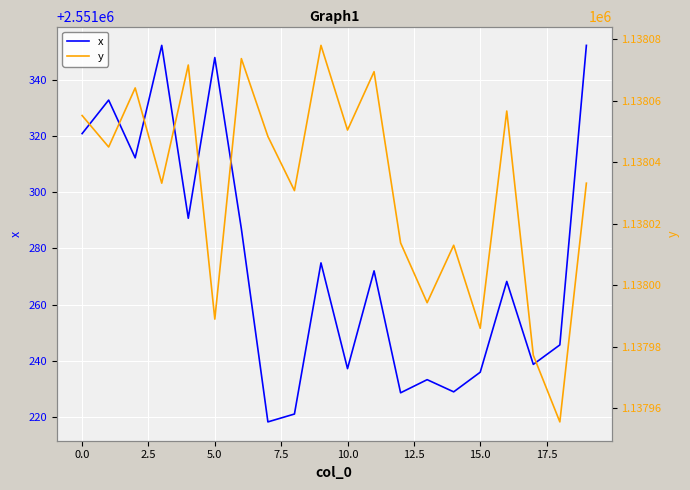

Does the chart display data point markers on the line(s)?

No